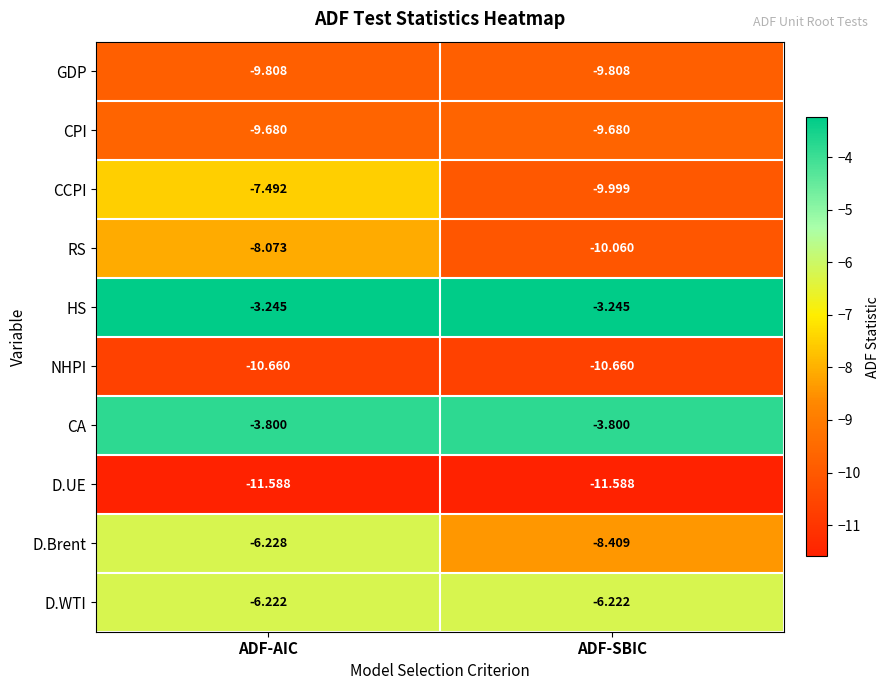

Which category has the highest value in the RS series?

ADF-AIC